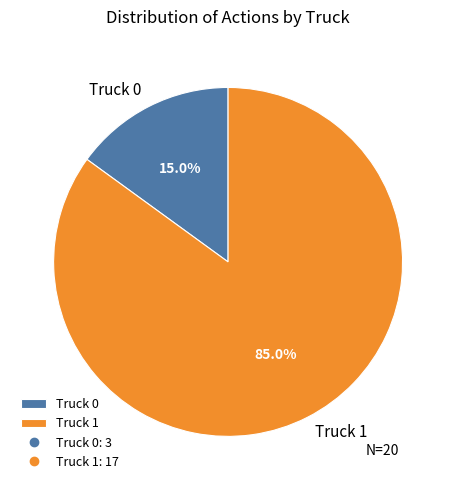

The Truck 0 slice represents 15% of the pie. True or false?

True